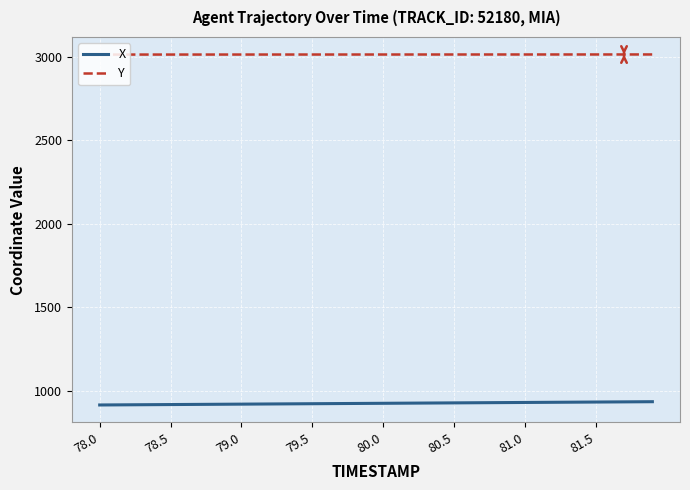

List the series in order of their overall mean, highest first.

Y, X